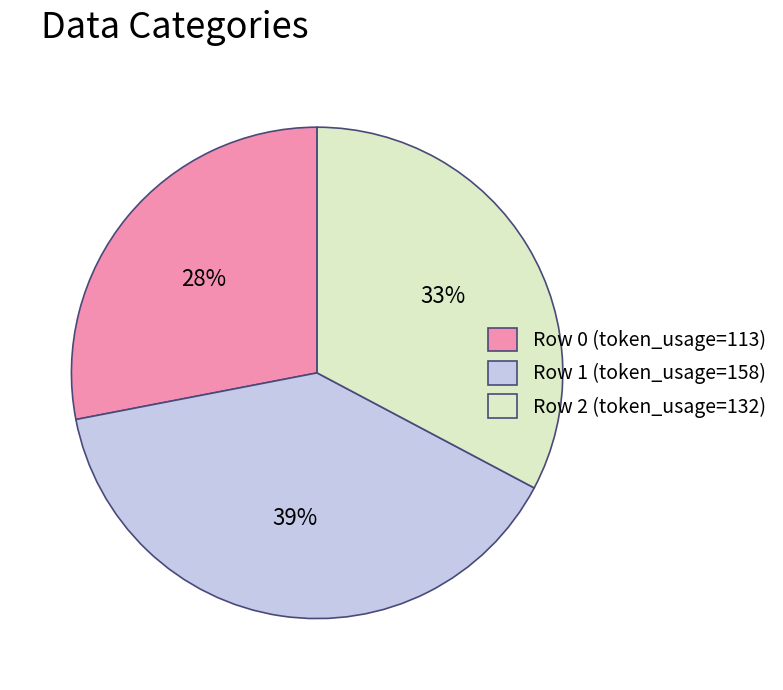

Is the sum of Row 0 (token_usage=113) and Row 1 (token_usage=158) greater than half?

Yes